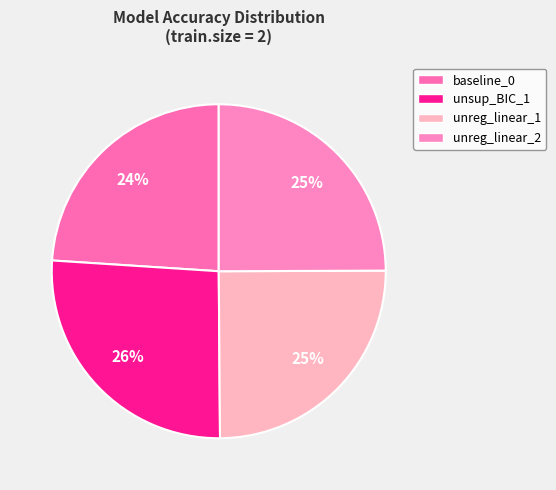

Which slice is the smallest?

baseline_0